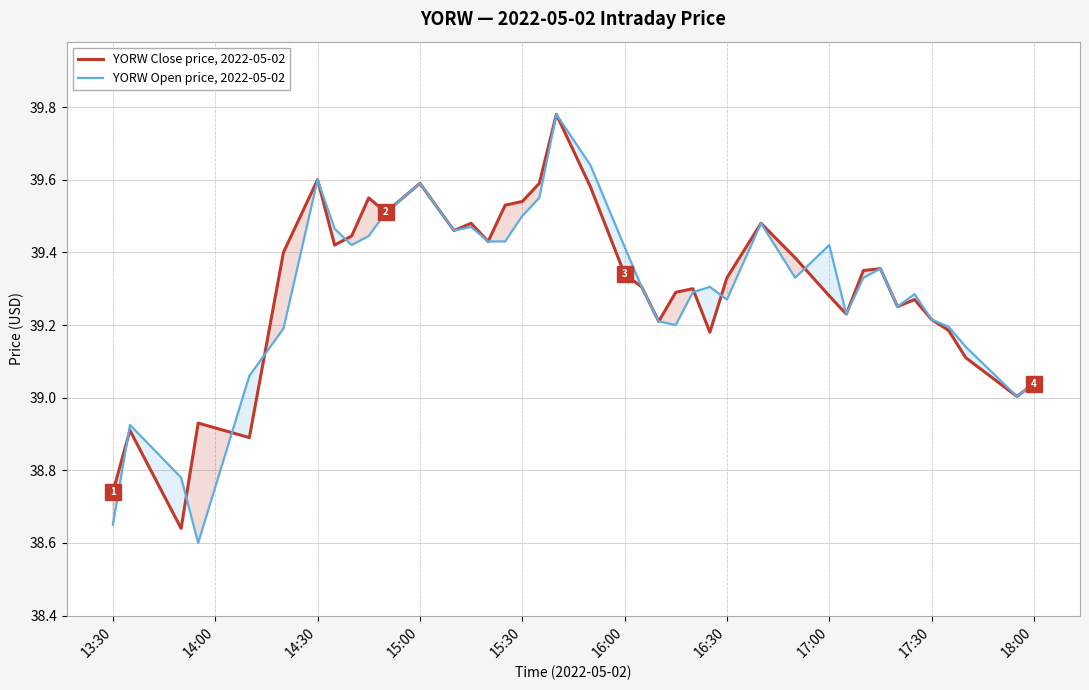

True or false: YORW Close price, 2022-05-02 has a value of 39.6 at 14:30.

True